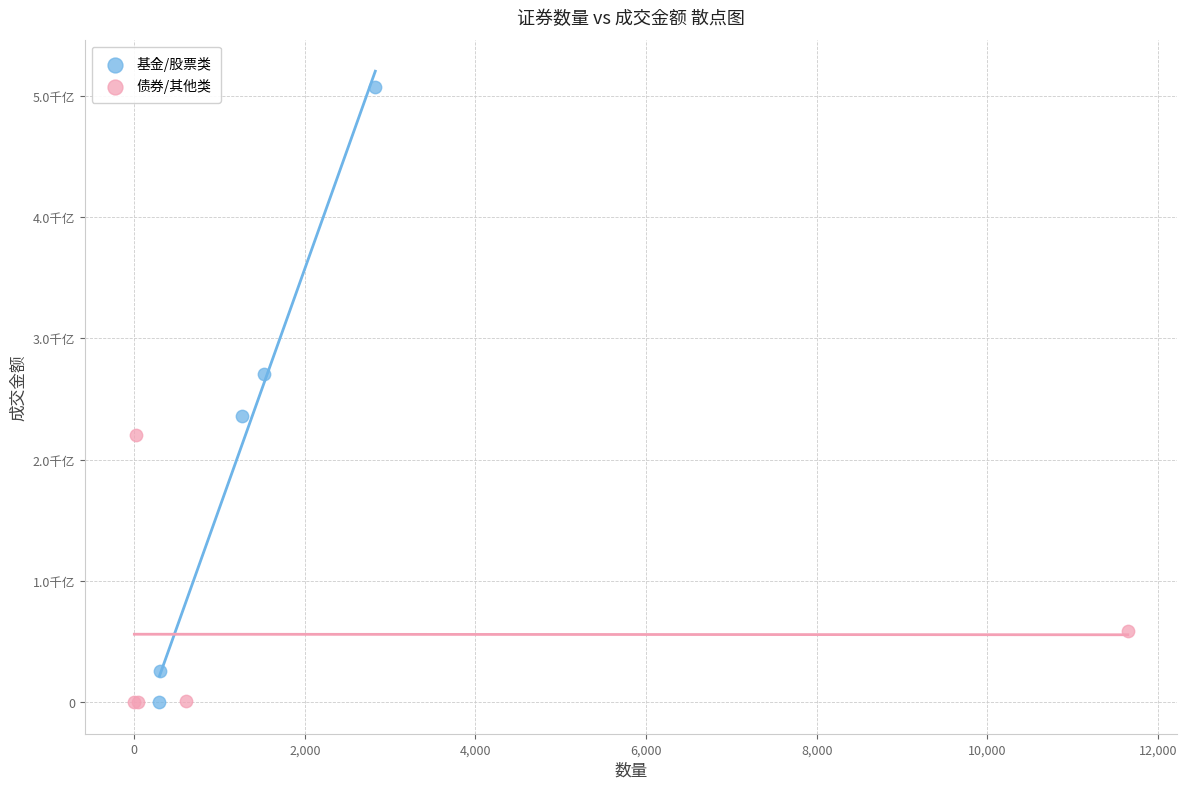

Which series contains the highest Y value?

基金/股票类